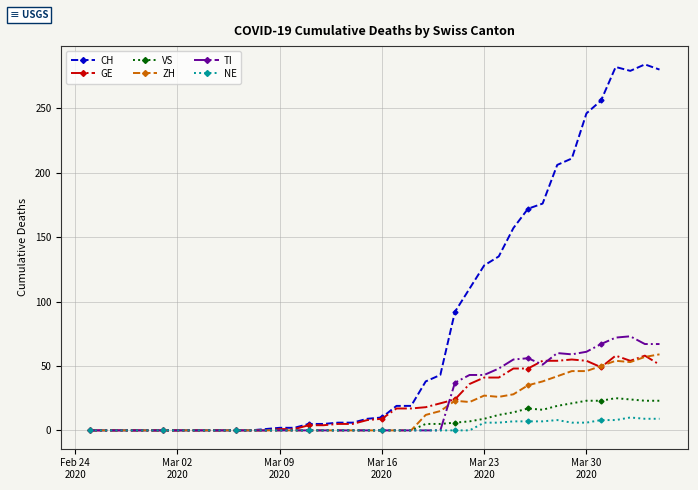

What is the maximum value for VS?

25